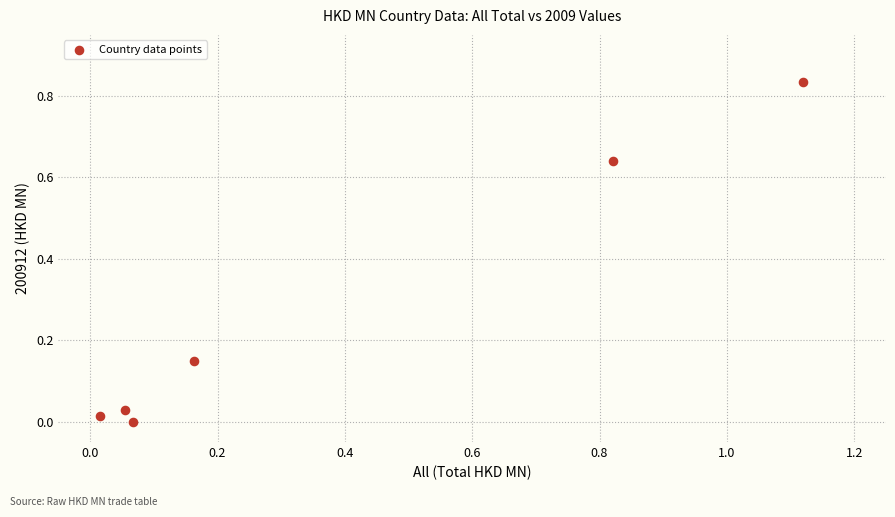

What is the average Y value?

0.3